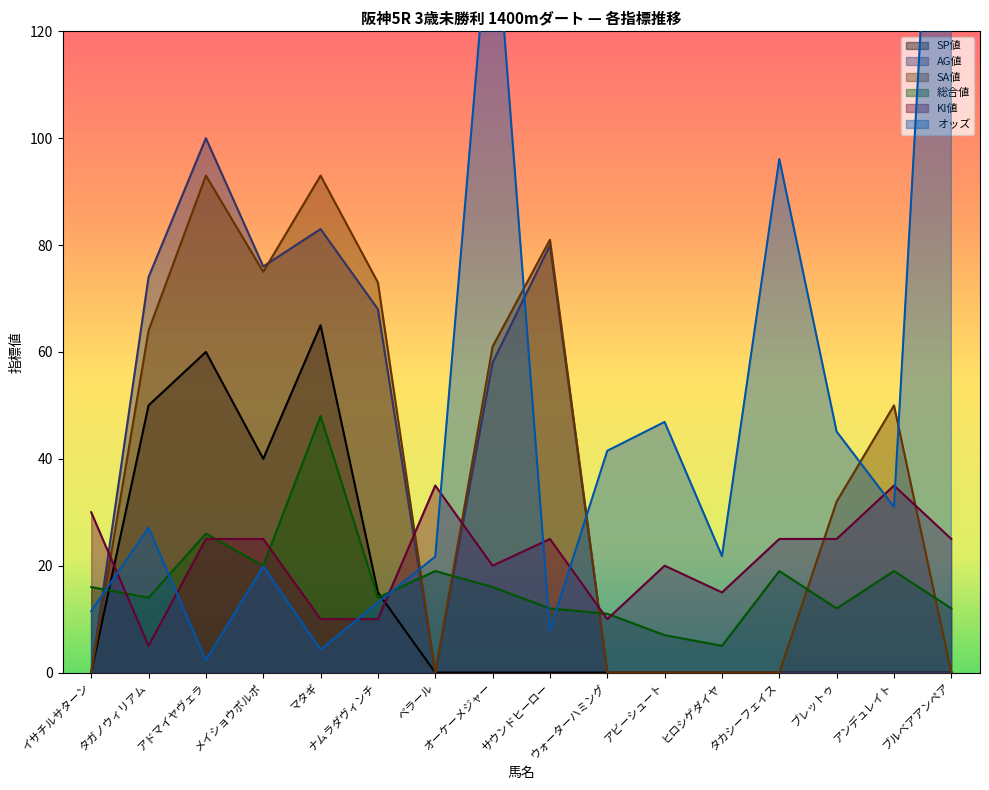

How many interior local valleys does the SA値 series have?

2